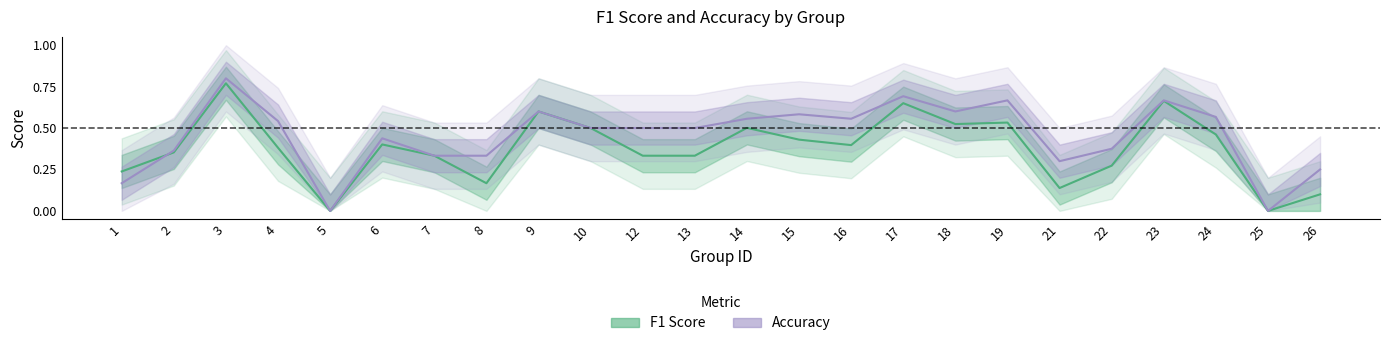

Reading right to left, transcribe all the data shown in this chart.

f1: 26=0.1	25=0.0	24=0.5	23=0.7	22=0.3	21=0.1	19=0.5	18=0.5	17=0.7	16=0.4	15=0.4	14=0.5	13=0.3	12=0.3	10=0.5	9=0.6	8=0.2	7=0.3	6=0.4	5=0.0	4=0.4	3=0.8	2=0.4	1=0.2
accuracy: 26=0.2	25=0.0	24=0.6	23=0.7	22=0.4	21=0.3	19=0.7	18=0.6	17=0.7	16=0.6	15=0.6	14=0.6	13=0.5	12=0.5	10=0.5	9=0.6	8=0.3	7=0.3	6=0.4	5=0.0	4=0.5	3=0.8	2=0.4	1=0.2